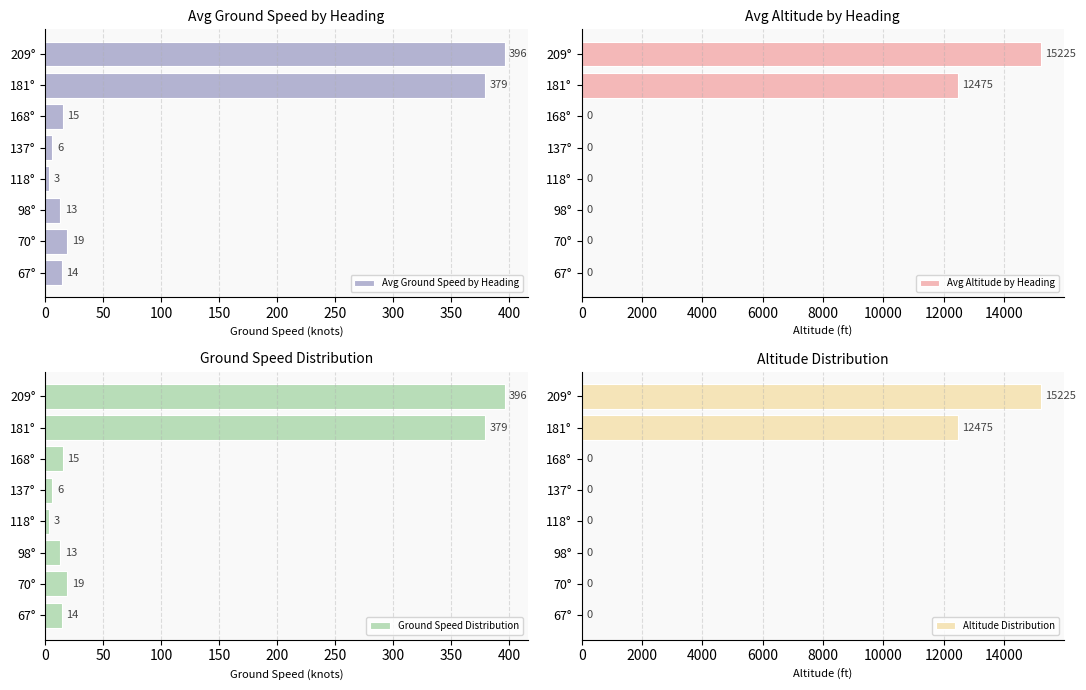

What is the minimum value for Avg Ground Speed by Heading?

3